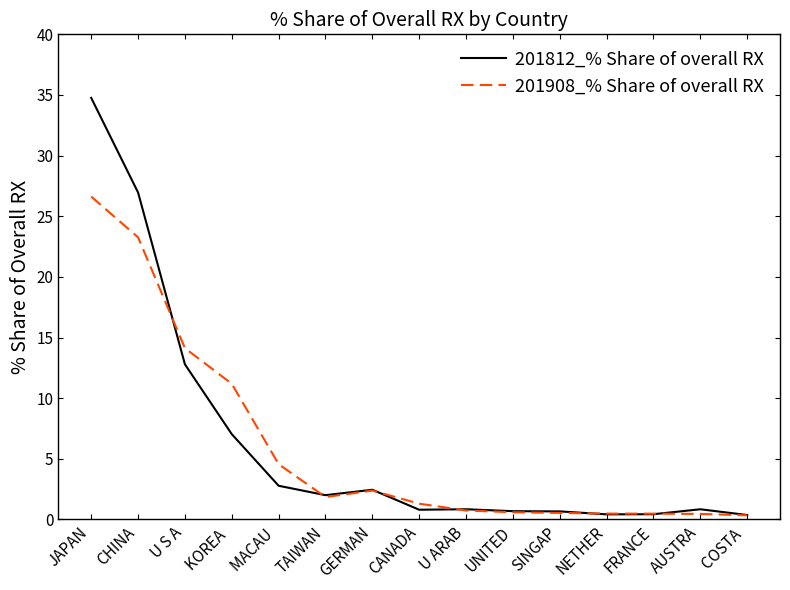

Is this an area chart (filled region under the line)?

No